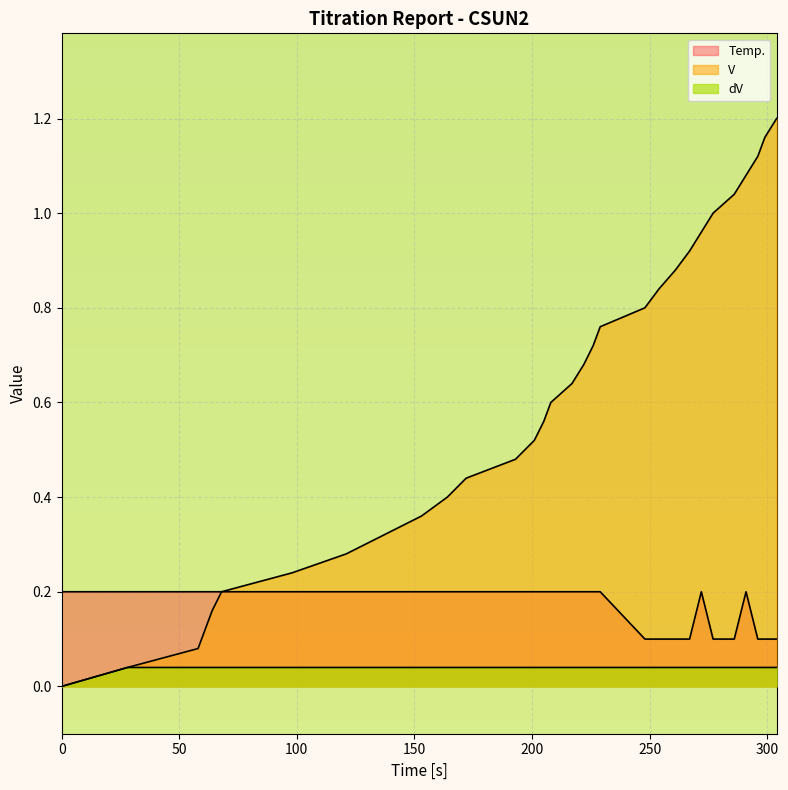

Is the value of V at 254 greater than the value of Temp. at 68?

Yes